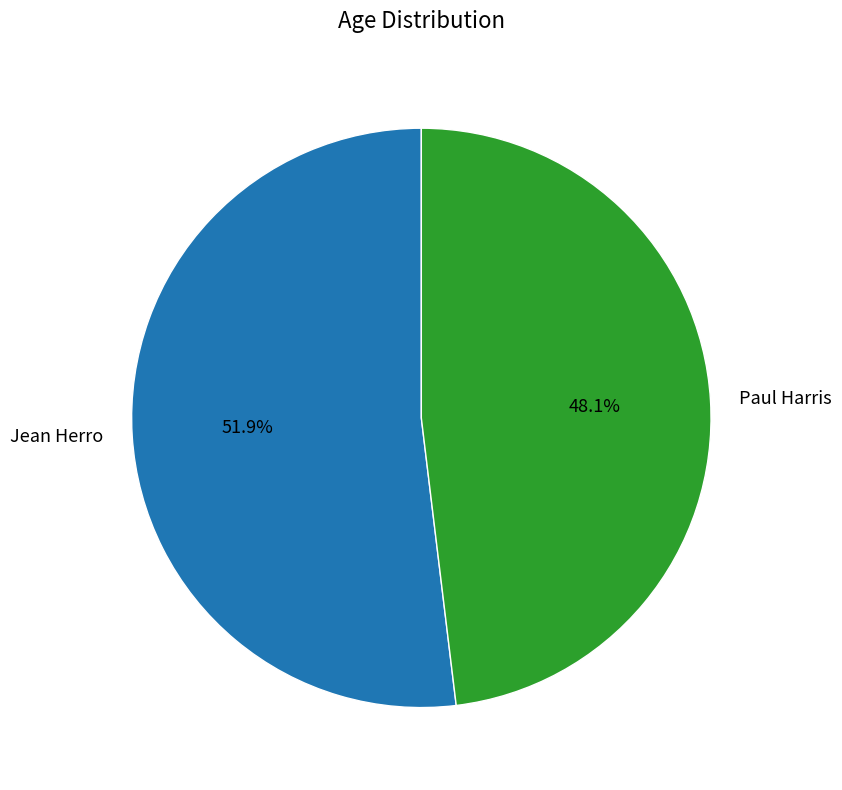

Which slice is the smallest?

Paul Harris